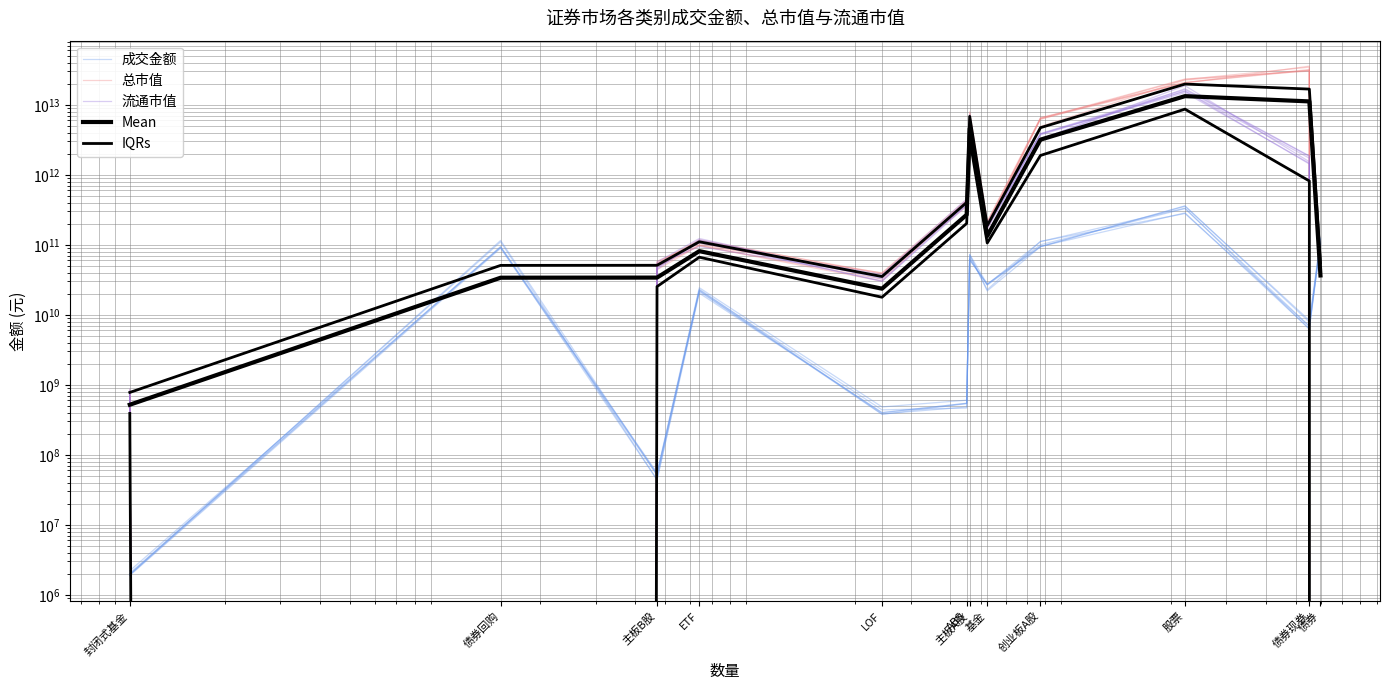

Reading left to right, extract all data points from this chart.

成交金额: 封闭式基金=1934946.7	债券回购=115643947300.4	主板B股=52032350.4	ETF=23219733635.3	LOF=383565752.0	ABS=484473071.3	主板A股=61471325383.2	基金=27094385192.3	创业板A股=111501355148.2	股票=334145254635.0	债券现券=6263081833.9	债券=125193392304.9
总市值: 封闭式基金=664100124.1	债券回购=0.0	主板B股=54718354579.1	ETF=118329509371.3	LOF=38163050152.9	ABS=352718381142.4	主板A股=6959746000645.3	基金=166311775585.3	创业板A股=6392143148480.9	股票=23404761492674.6	债券现券=30346683539666.2	债券=0.0
流通市值: 封闭式基金=729441728.2	债券回购=0.0	主板B股=52333041296.3	ETF=110811615356.9	LOF=30542394681.5	ABS=377540341154.2	主板A股=7214819092331.8	基金=173287076576.5	创业板A股=3285452570190.6	股票=17001522627131.2	债券现券=1865451895189.0	债券=0.0
Mean: 封闭式基金=520519872.0	债券回购=33956569000.0	主板B股=34079125863.0	ETF=81332498744.7	LOF=23669918998.8	ABS=269776470439.6	主板A股=4588933596710.0	基金=133453353308.9	创业板A股=3183215497247.9	股票=13313305008320.5	债券现券=11201334966061.6	债券=36575039365.9
IQRs: 封闭式基金=390892559.6	债券回购=0.0	主板B股=25358139166.5	ETF=66637434712.0	LOF=17859364806.7	ABS=202467409129.7	主板A股=3249219031242.3	基金=106193163102.9	创业板A股=1892703894690.3	股票=8685000967154.2	债券现券=817771154311.4	债券=0.0